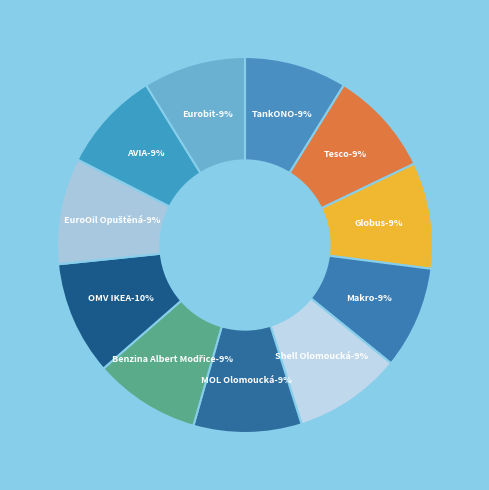

Which has a higher value, TankONO or Tesco?

Tesco